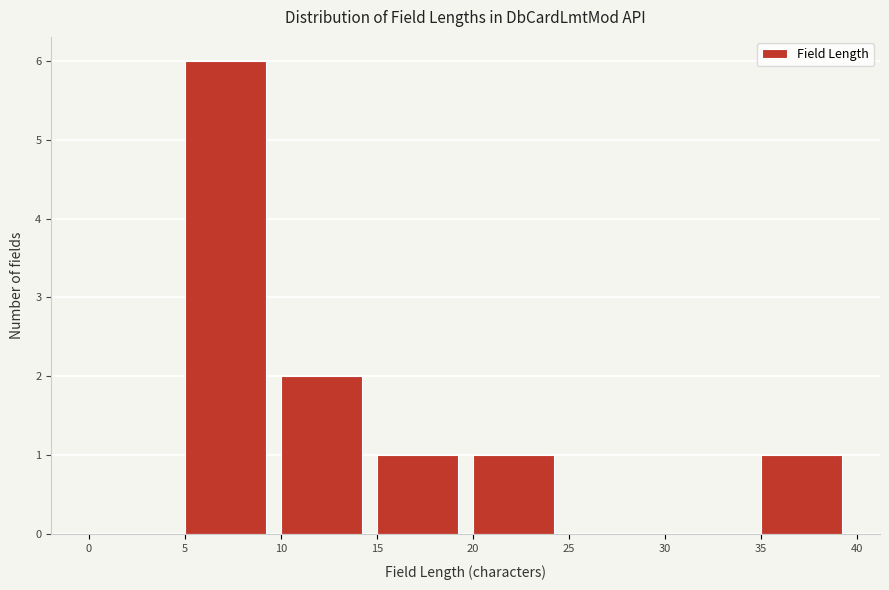

Reading left to right, list every bar in this chart as the range it spans on the x-axis followed by its height. The values are not printed on the chart, so give them approximately, as read against the axis.

0 to 5: 0
5 to 10: 6
10 to 15: 2
15 to 20: 1
20 to 25: 1
25 to 30: 0
30 to 35: 0
35 to 40: 1